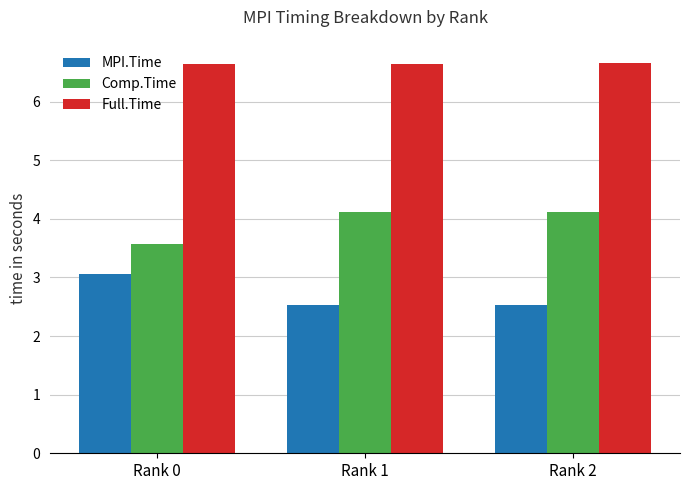

Rank the series by their average value, from lowest to highest.

MPI.Time, Comp.Time, Full.Time